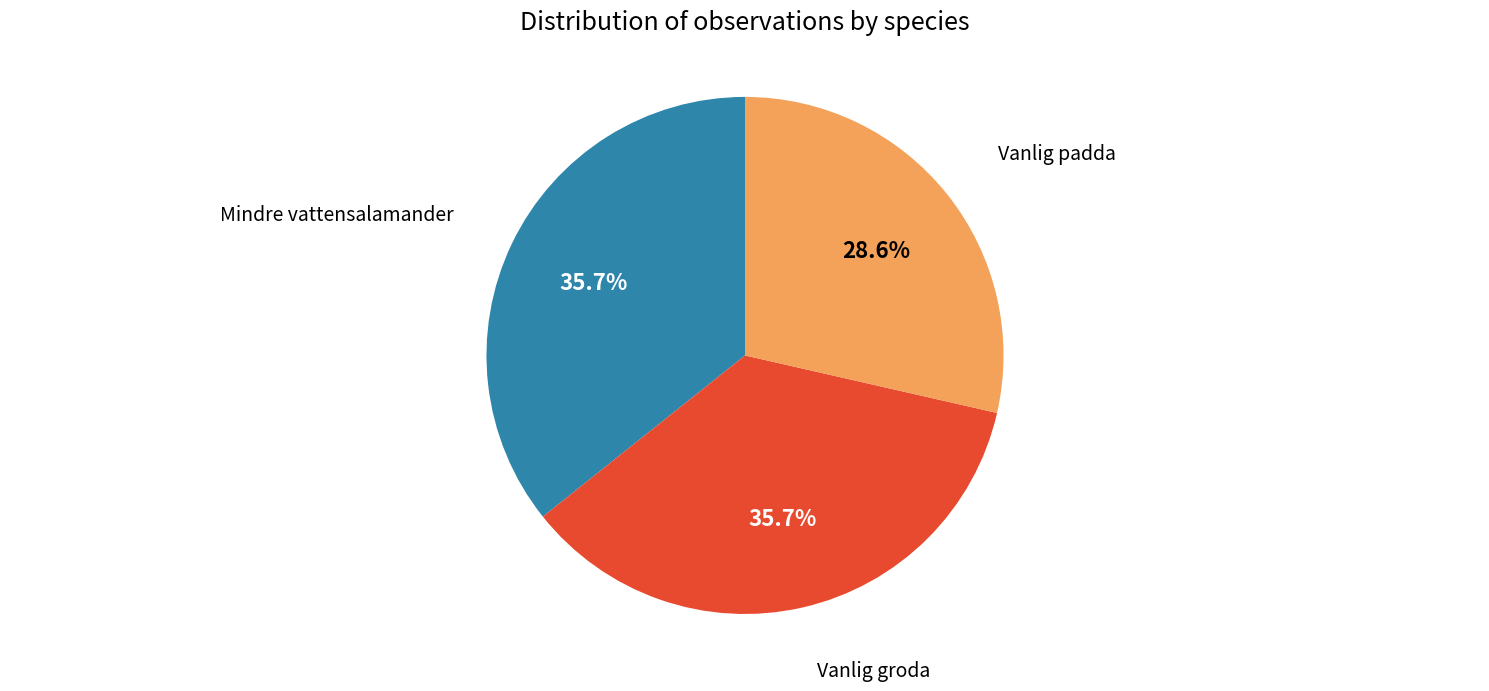

To the nearest percent, what portion does Vanlig groda represent?

36%